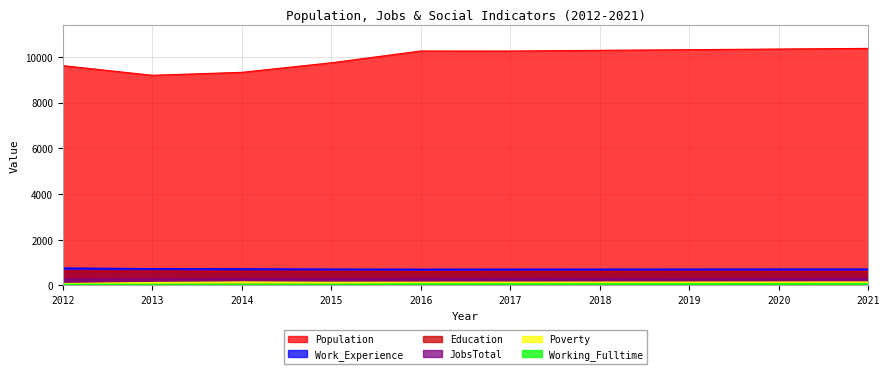

True or false: Working_Fulltime and Population intersect in this chart.

False